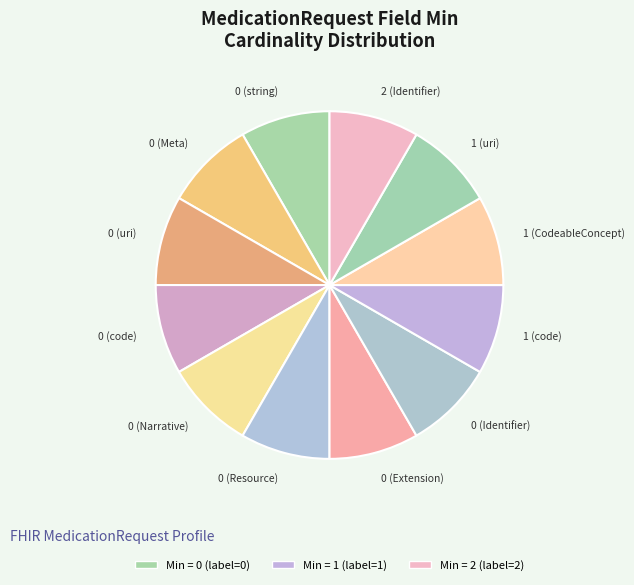

Count the number of slices in the pie.

12